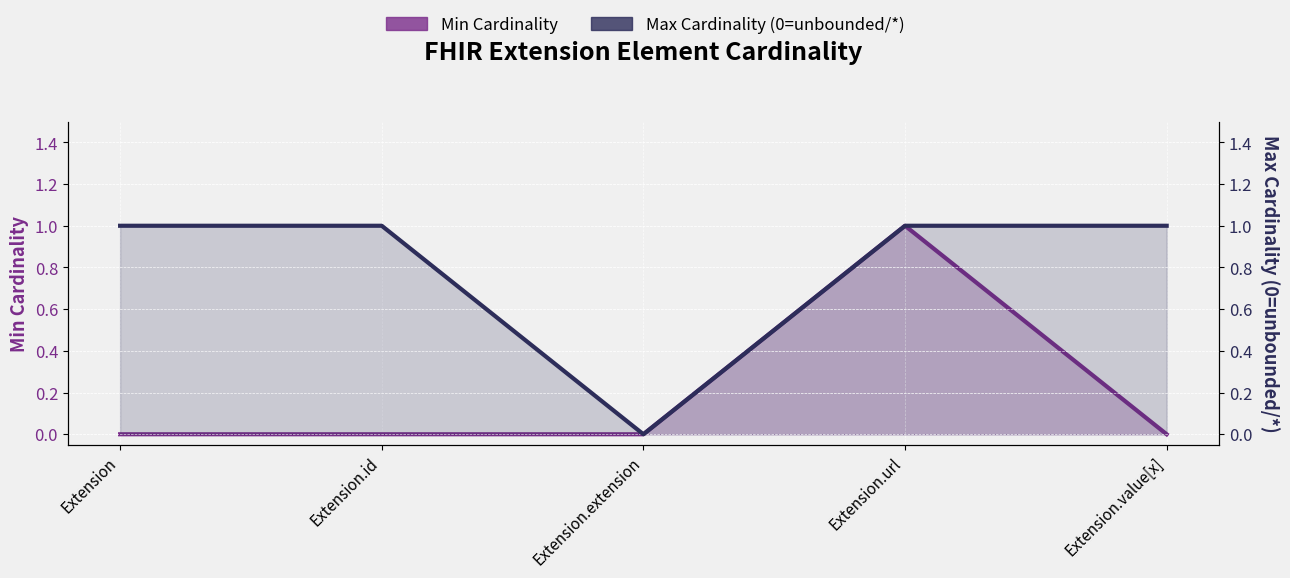

Count the Min Cardinality values in the range 0 to 1.

5